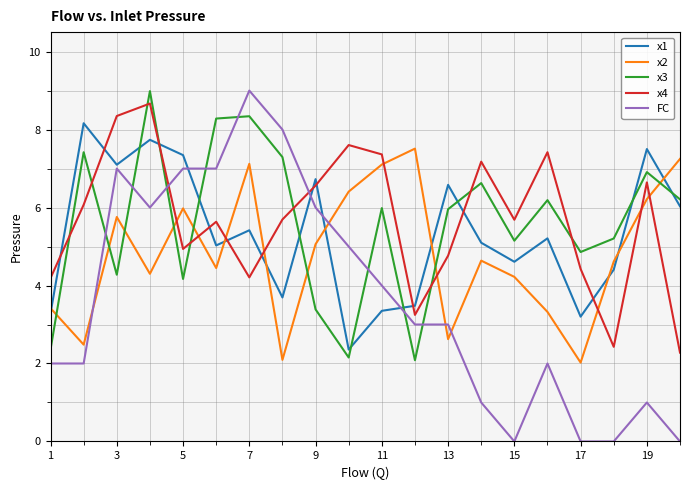

What is the sum of all x4 values?

113.4